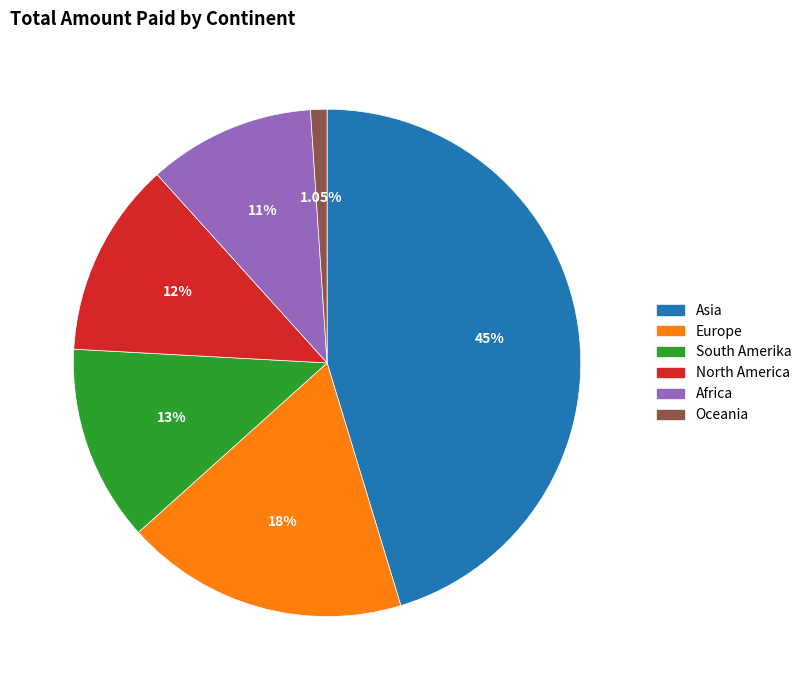

How many segments does this pie chart have?

6